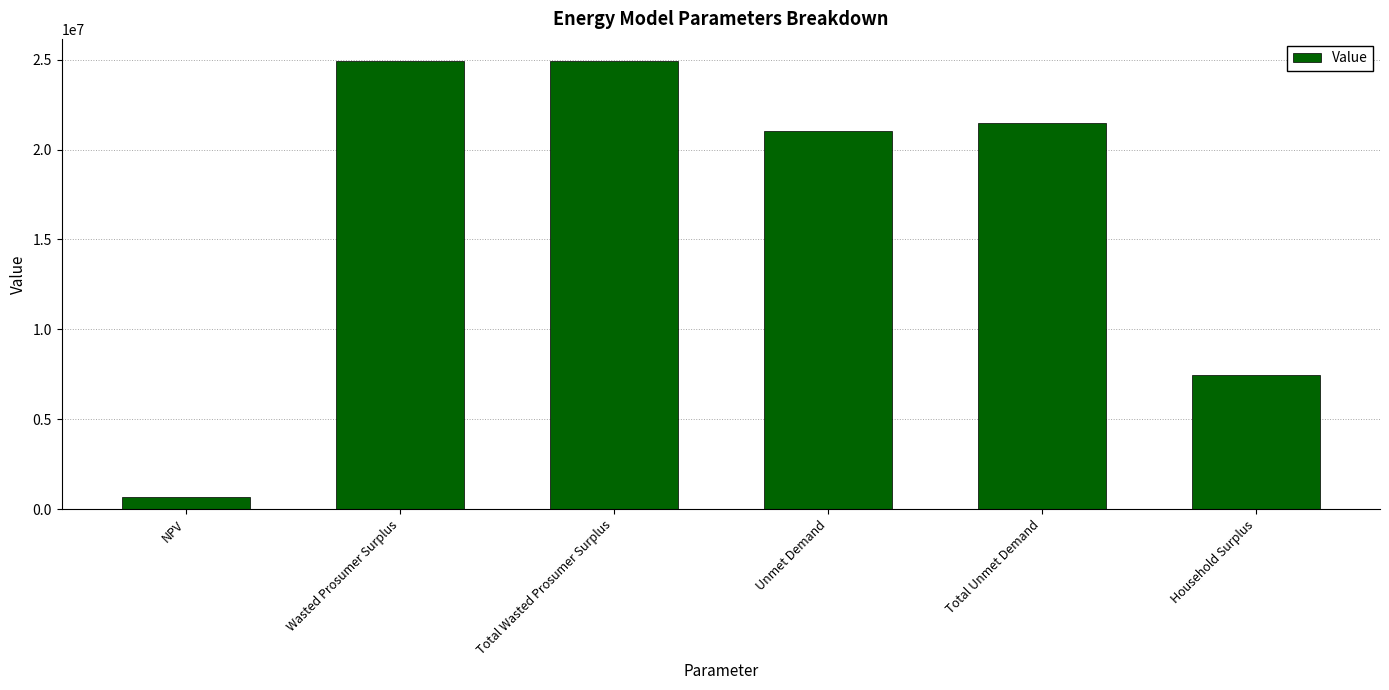

What is the label of the 3rd bar from the right?

Unmet Demand